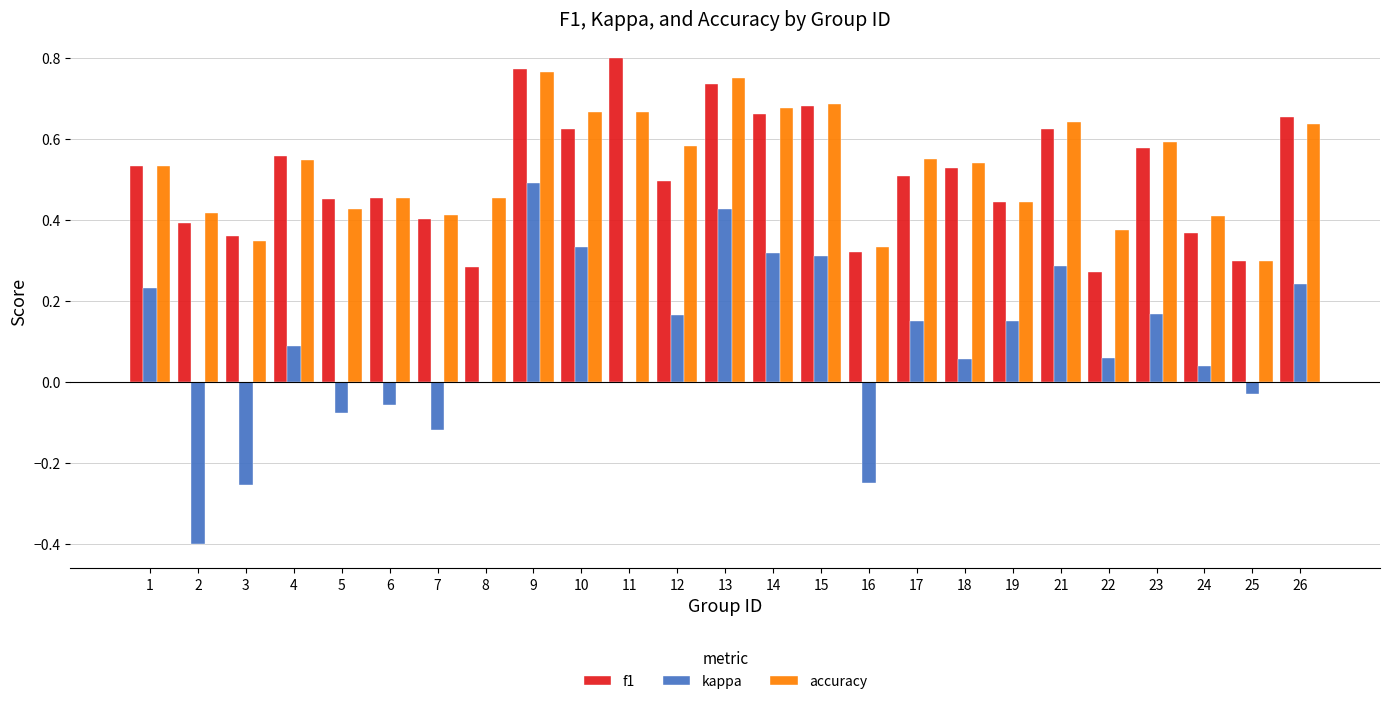

Does the chart contain stacked bars?

No